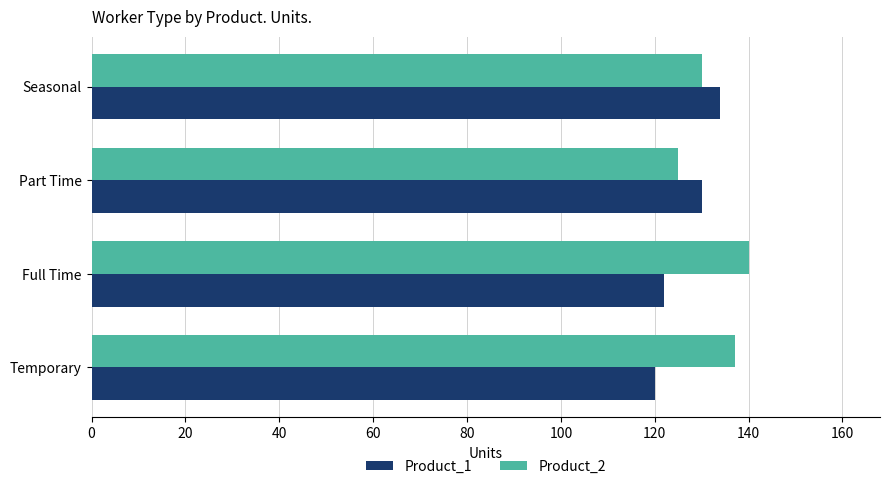

What is the difference between the Product_1 values at Seasonal and Part Time?

4